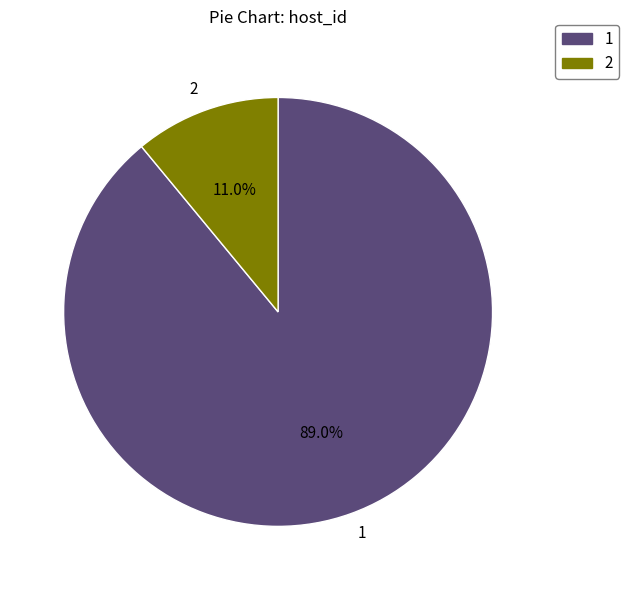

To the nearest percent, what is the difference between the 2 and 1 slice percentages?

78%